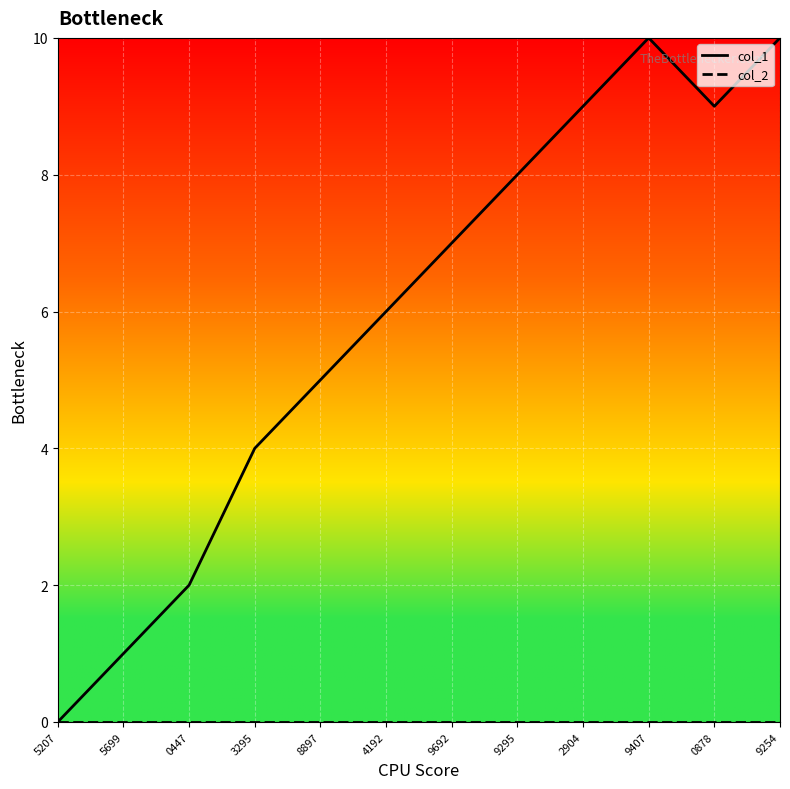

The value of col_2 at 3295 is 0. True or false?

True